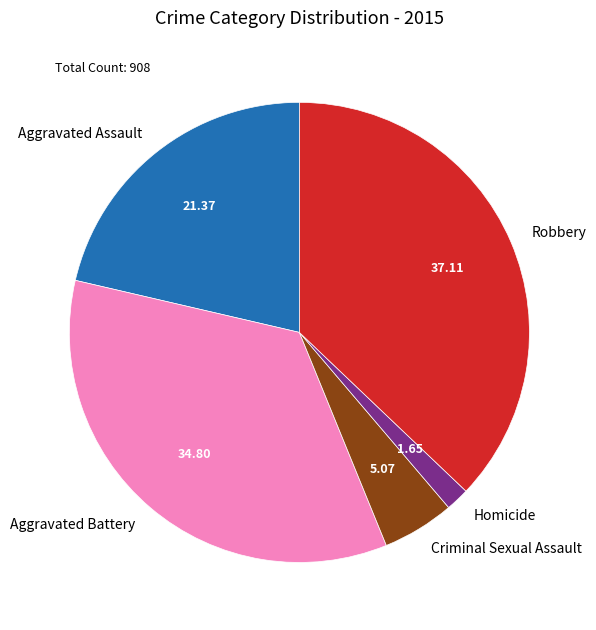

How many segments does this pie chart have?

5